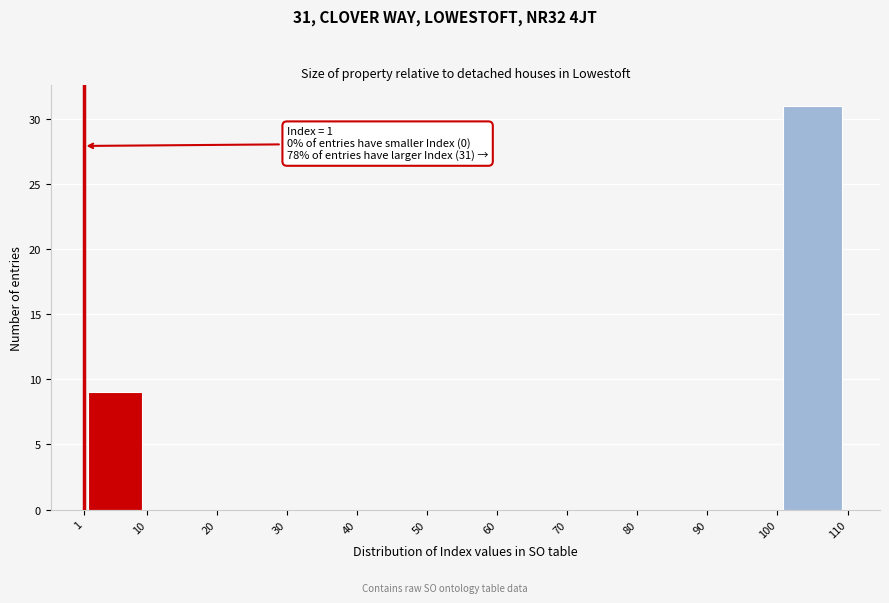

Which range on the x-axis has the tallest bar?

100 to 110